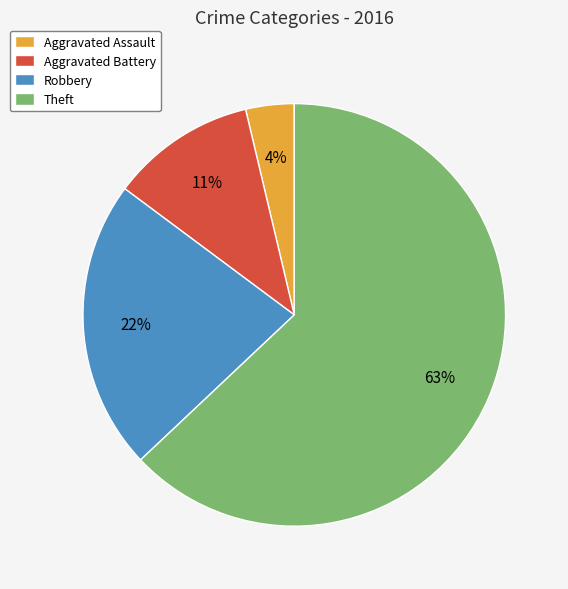

How many slices are in this pie chart?

4